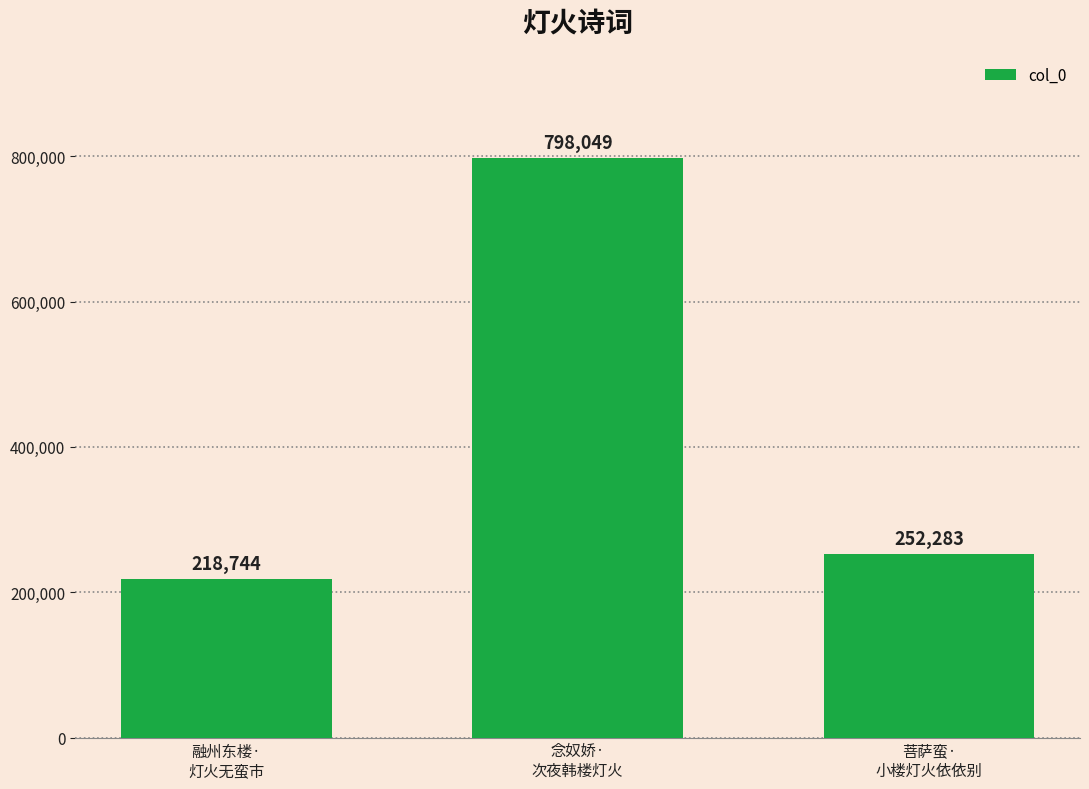

What is the greatest value displayed?

798049